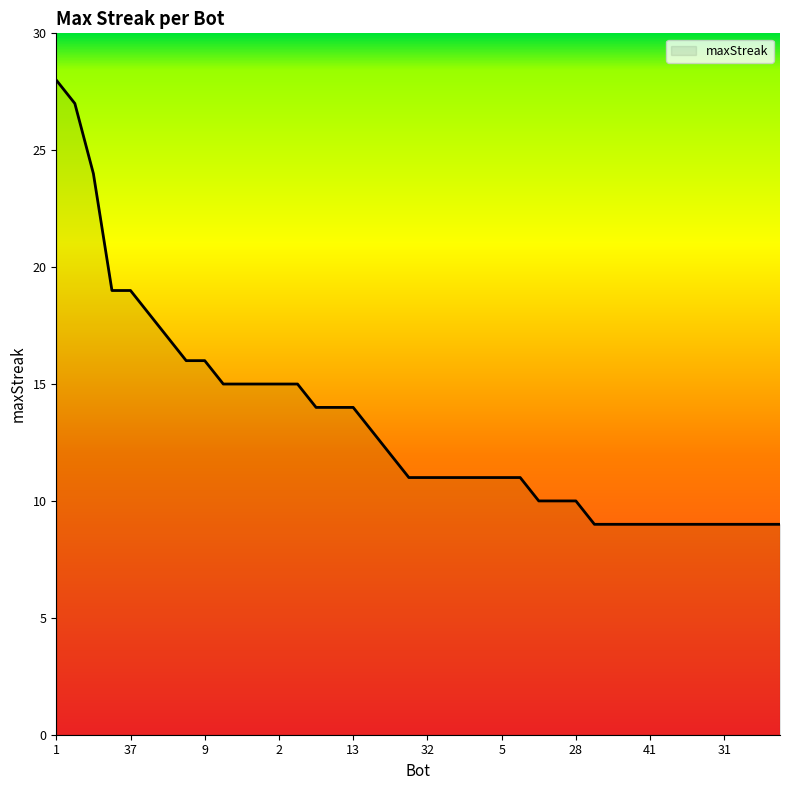

What is the maximum value shown in the chart?

28